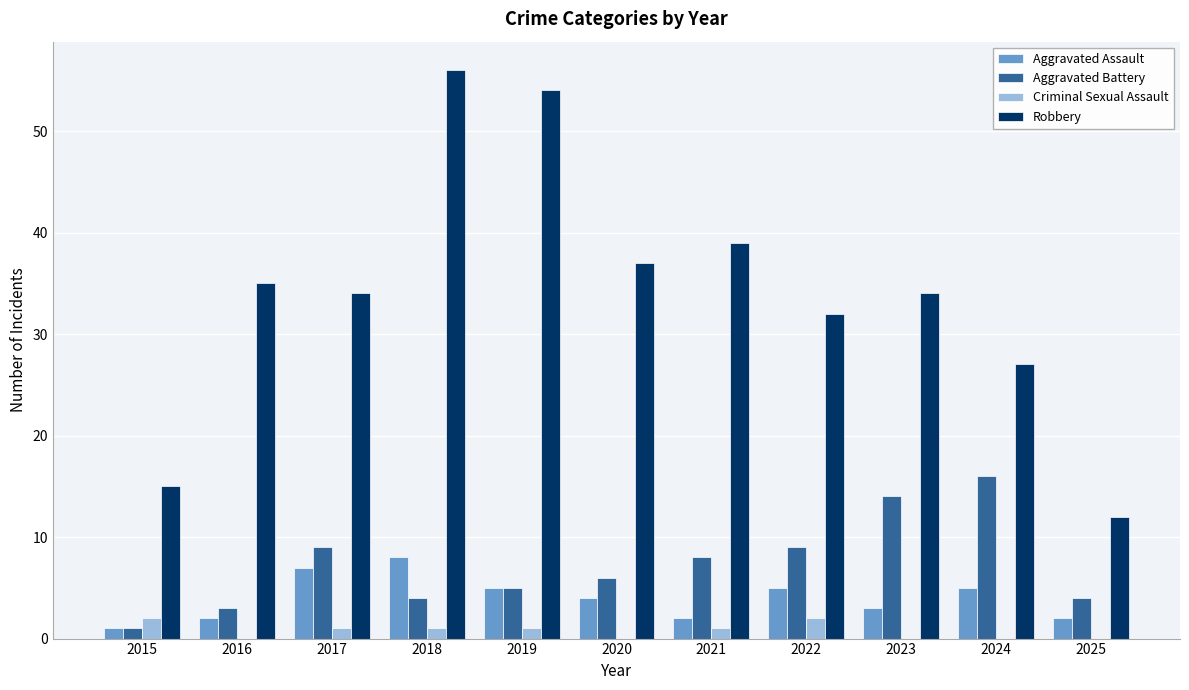

How many distinct data groups are displayed?

4